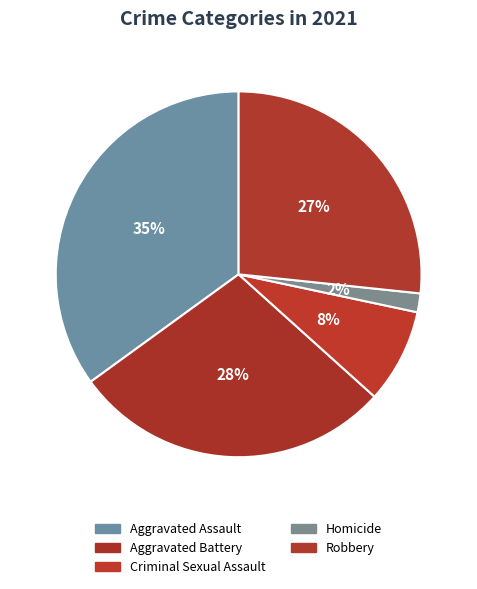

Combined, what portion of the pie is Homicide and Aggravated Assault?

36.7%